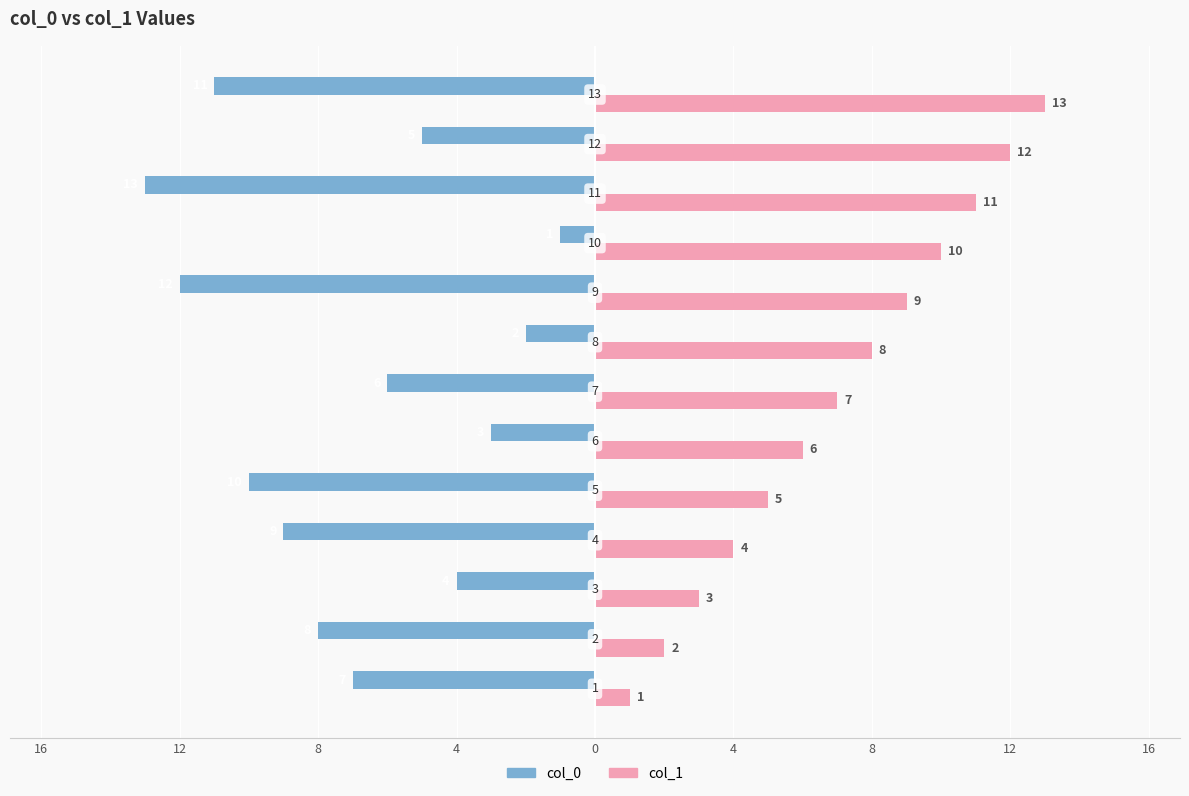

What is the difference between the maximum and minimum values in the col_1 series?

12